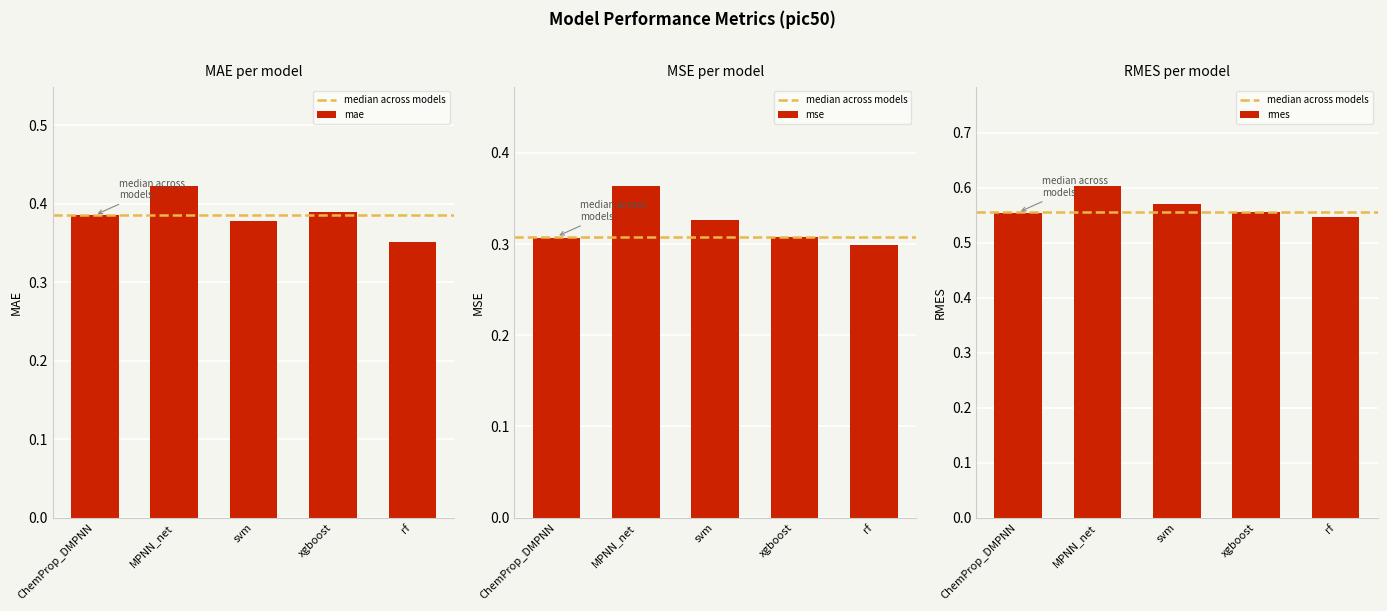

The value of mae at xgboost is 0.7. True or false?

False